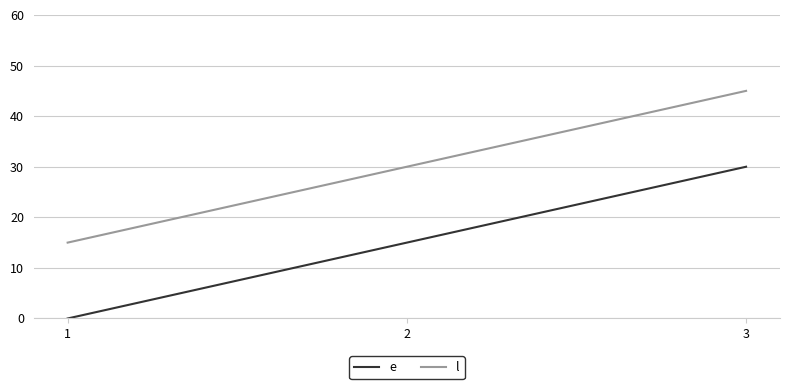

The e series shows 15 at 2. True or false?

True